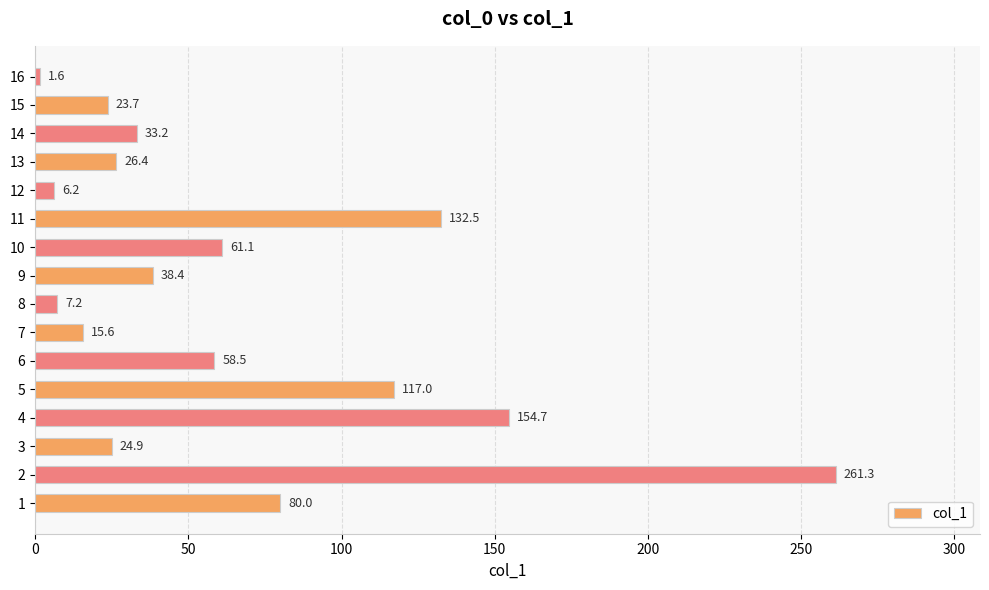

What is the difference between the values at 11 and 2?

128.8